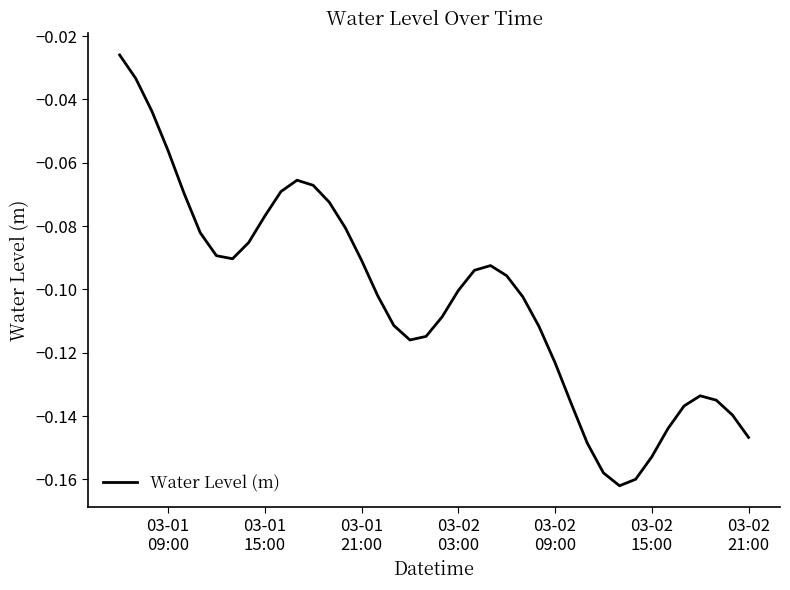

Reading right to left, list all the values displayed in this chart.

-0.1	-0.1	-0.1	-0.1	-0.1	-0.1	-0.2	-0.2	-0.2	-0.2	-0.1	-0.1	-0.1	-0.1	-0.1	-0.1	-0.1	-0.1	-0.1	-0.1	-0.1	-0.1	-0.1	-0.1	-0.1	-0.1	-0.1	-0.1	-0.1	-0.1	-0.1	-0.1	-0.1	-0.1	-0.1	-0.1	-0.1	-0.0	-0.0	-0.0